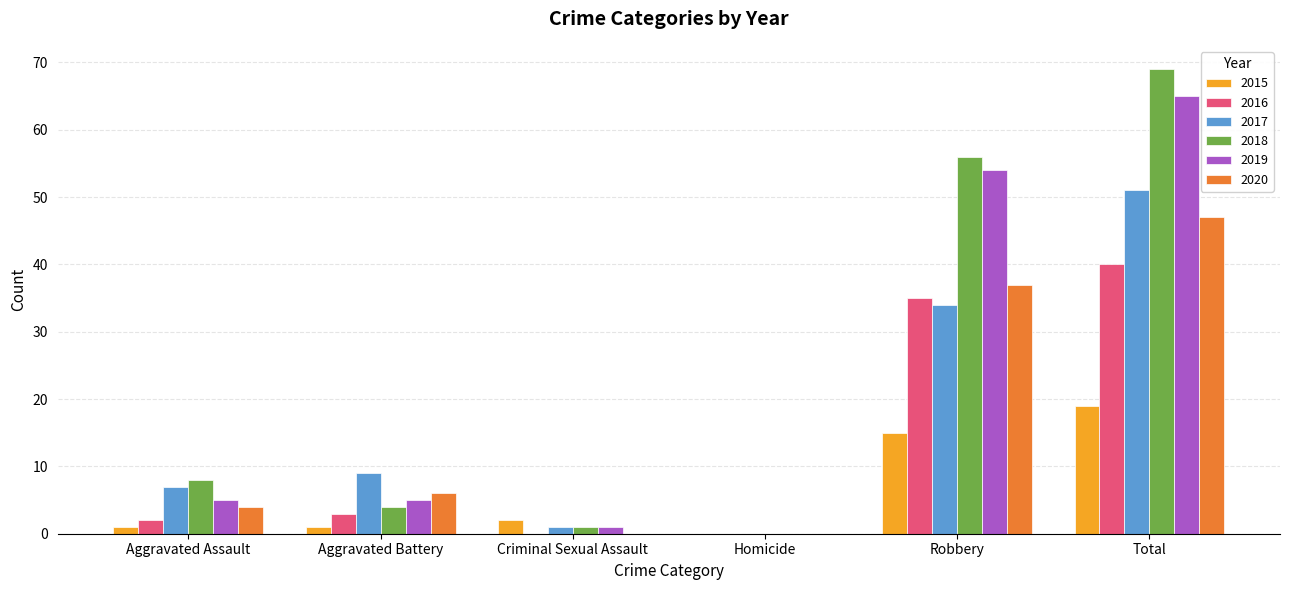

Is the value of 2016 at Total greater than the value of 2017 at Total?

No